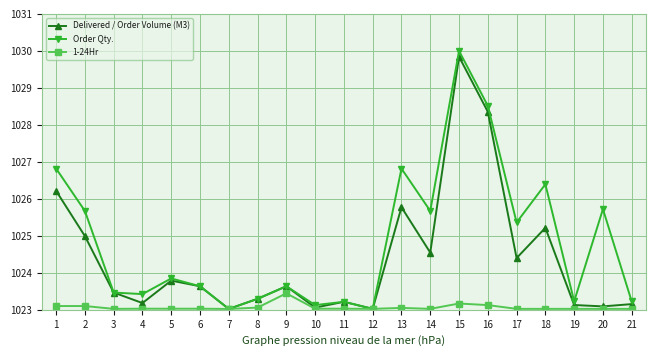

The Order Qty. series shows 361.0 at 12. True or false?

False